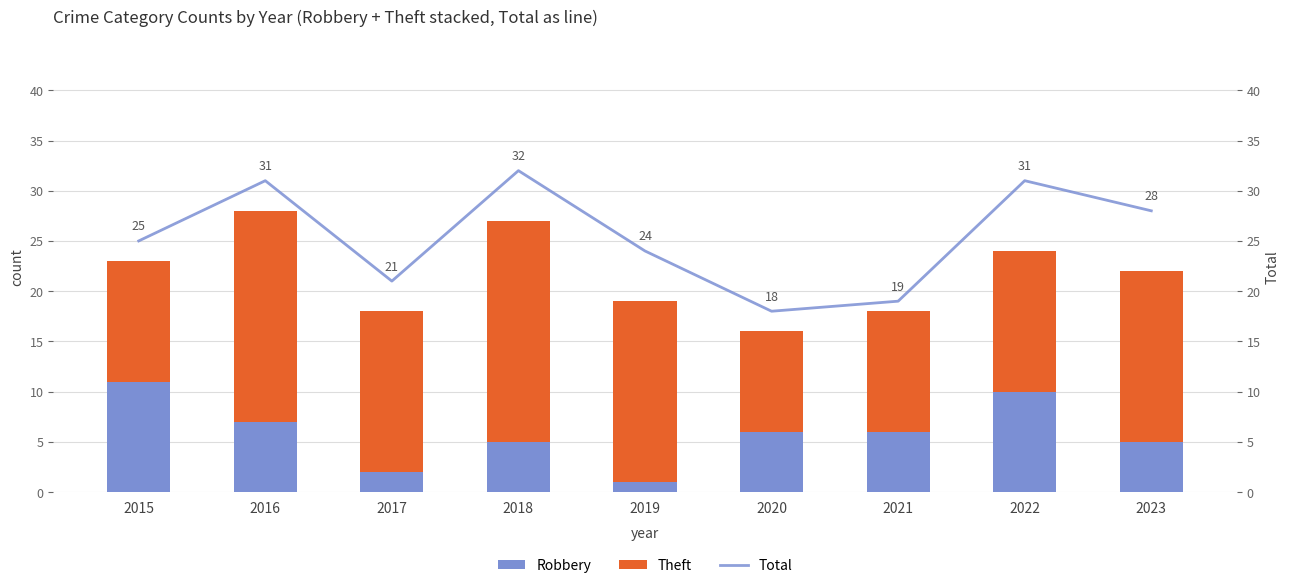

How many values in the Total series are below 25?

4